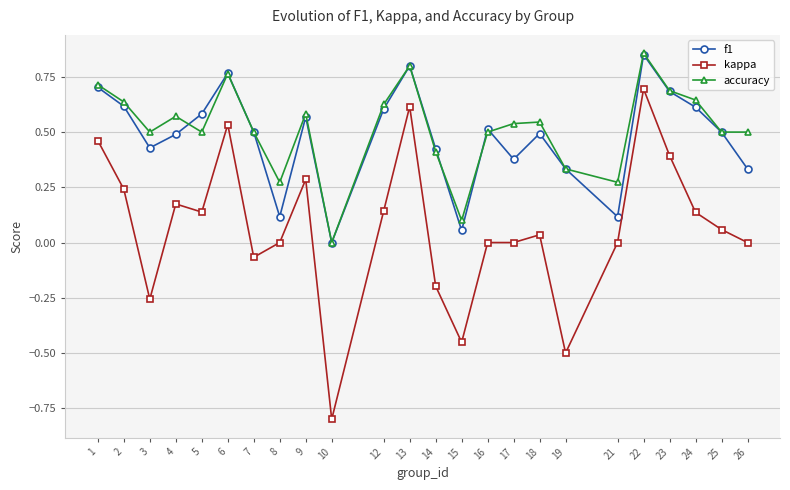

Which series changed the most between 6 and 21?

f1